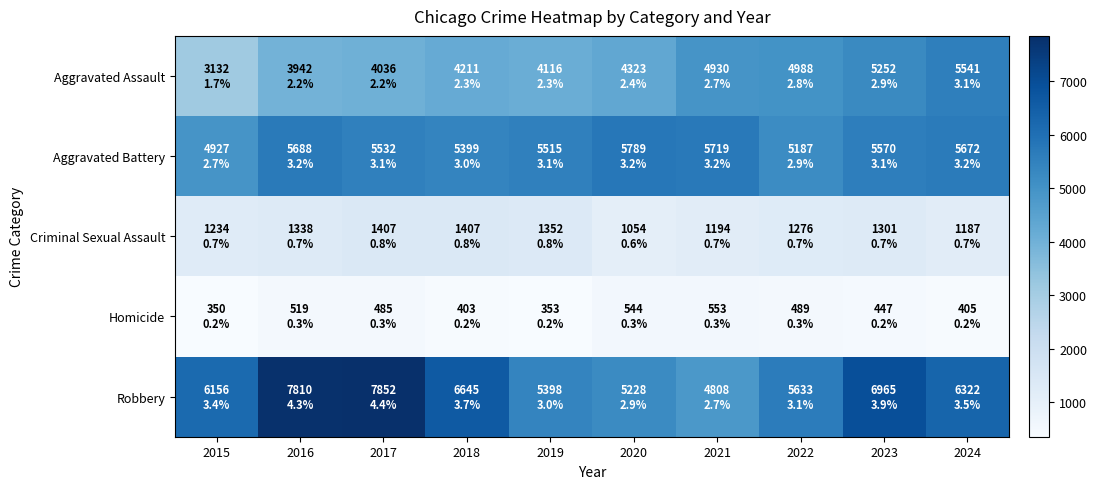

At which category is the sum across all series the highest?

2023